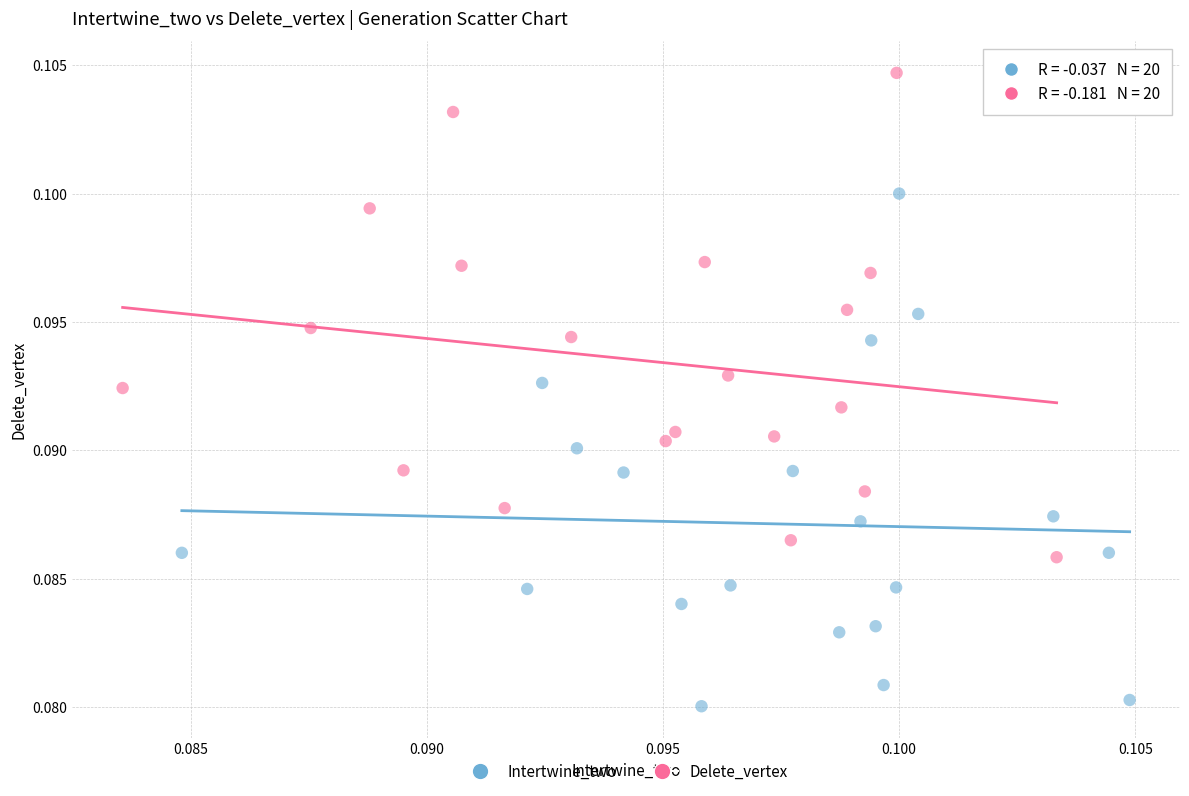

Which series contains the lowest Y value?

Intertwine_two